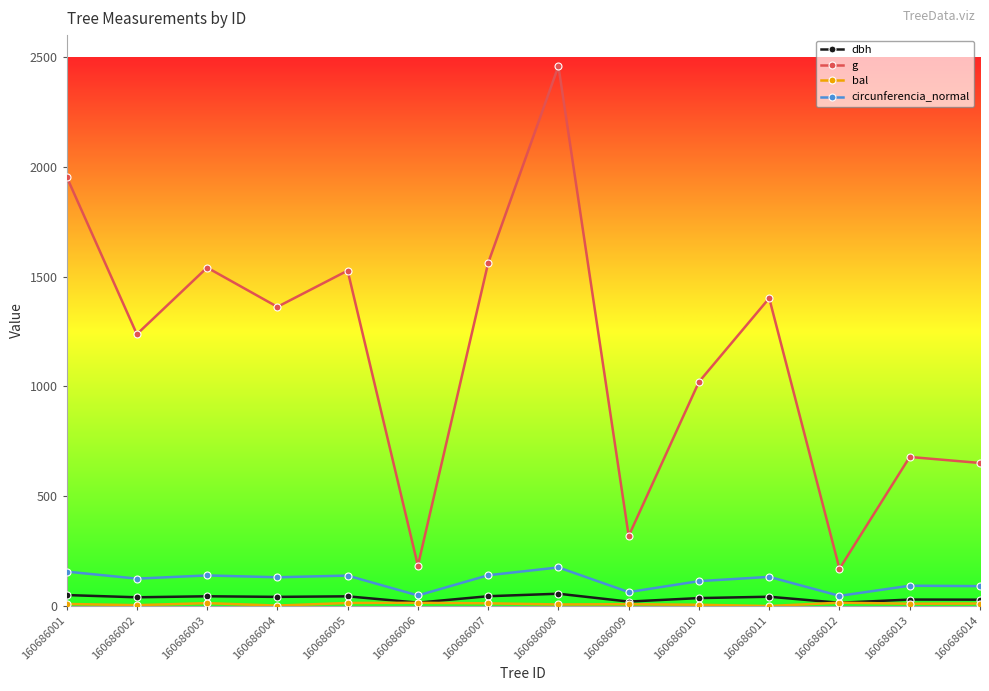

Between 160686001 and 160686011, which series saw the biggest shift?

g